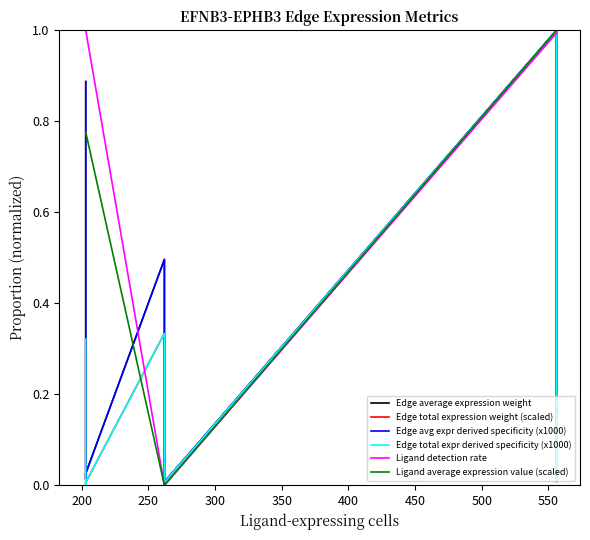

Is it true that Edge average expression weight equals 0.0 at 200?

True